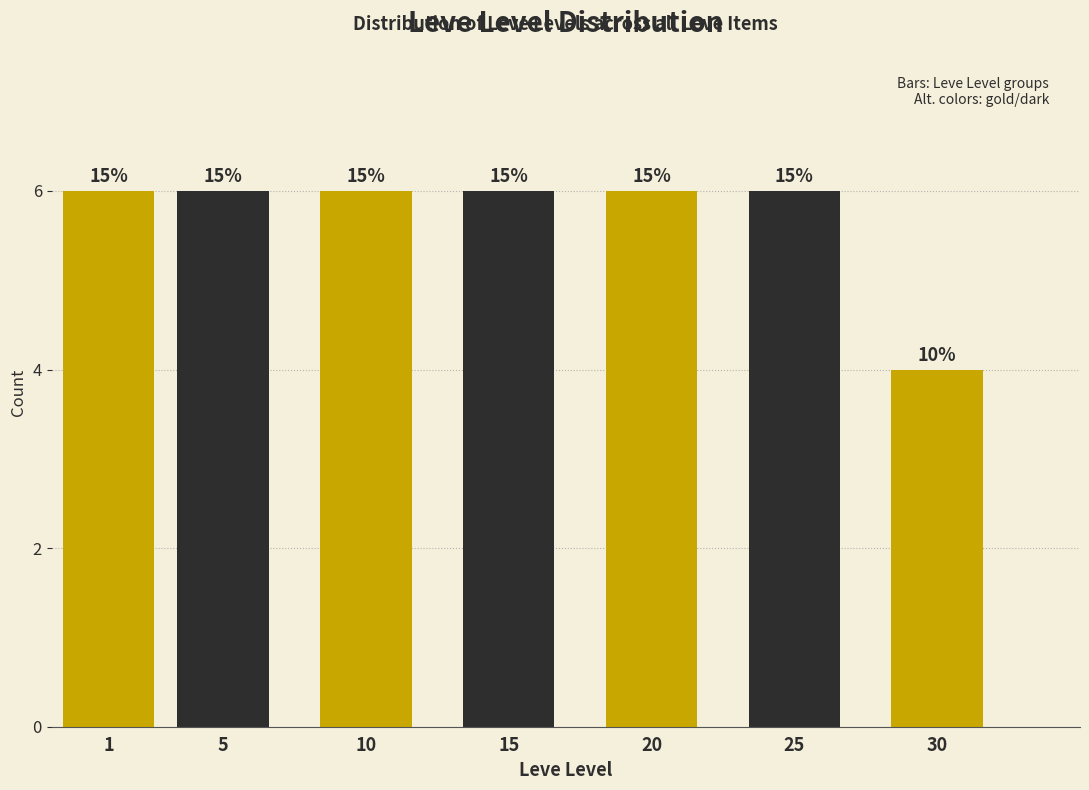

Does the chart contain any negative values?

No